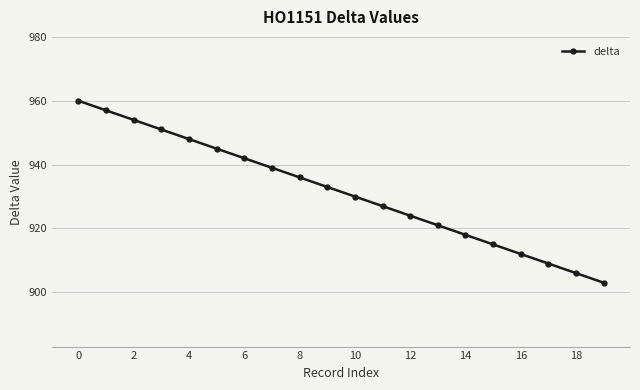

What is the sum of all values?

18630